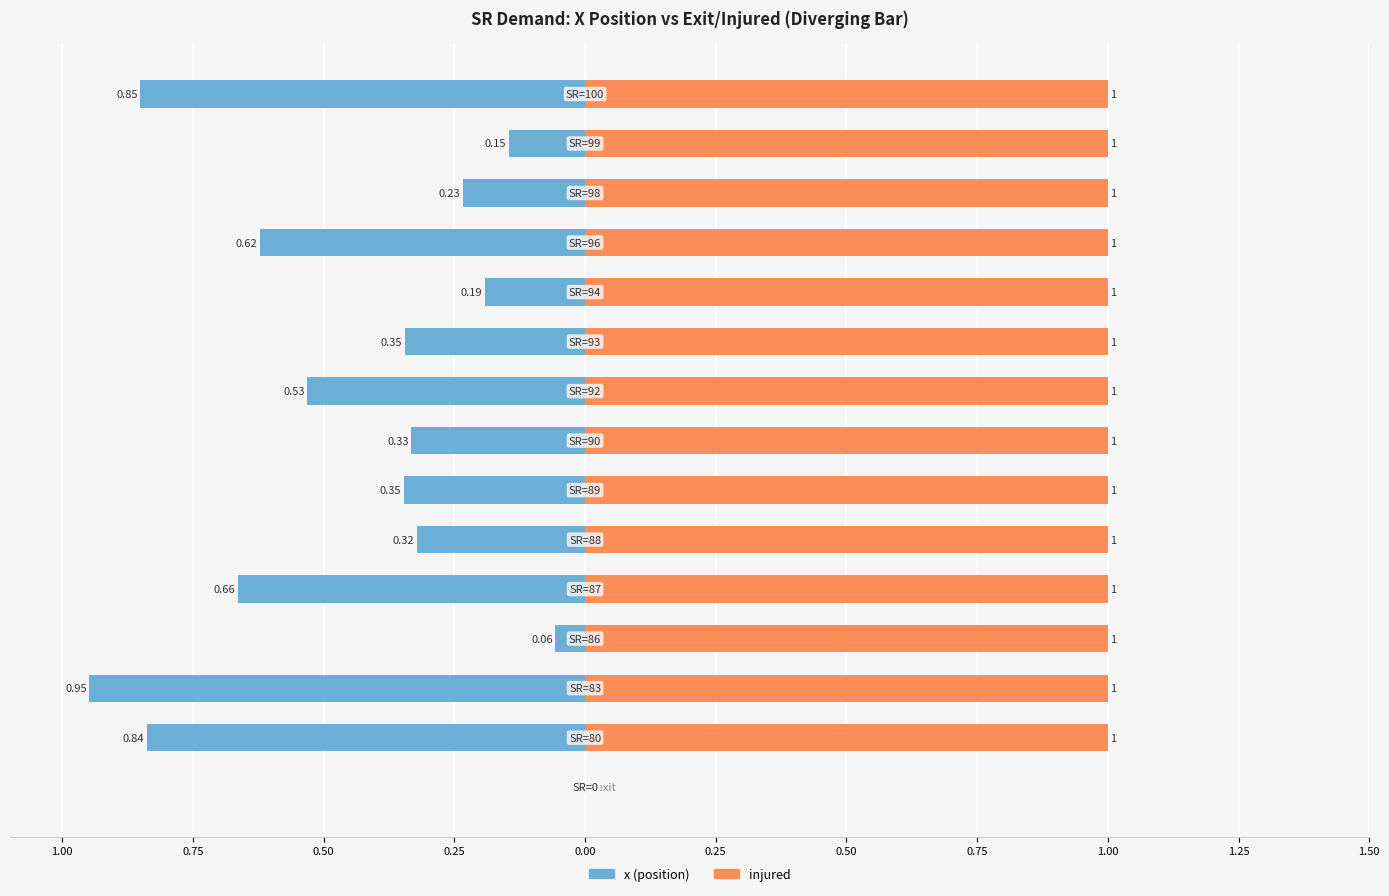

What is the greatest value displayed?

1.0